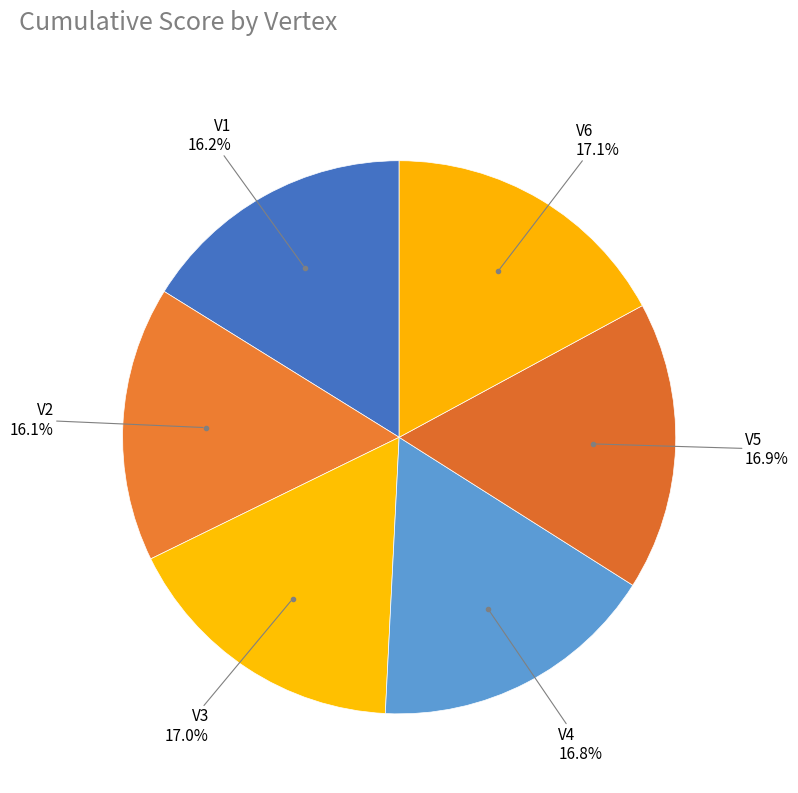

How many segments does this pie chart have?

6